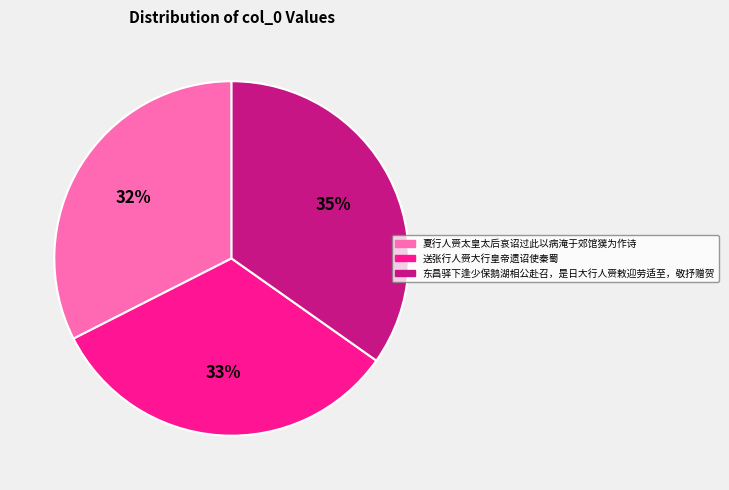

Which slice is the largest?

东昌驿下逢少保鹅湖相公赴召，是日大行人赍敕迎劳适至，敬抒赠贺